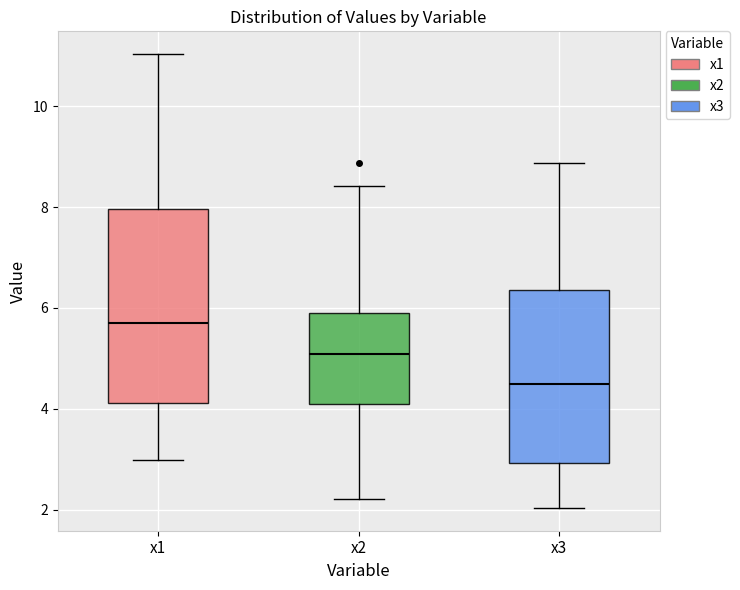

Comparing the boxes themselves (not the whiskers), which one is the tallest?

x1